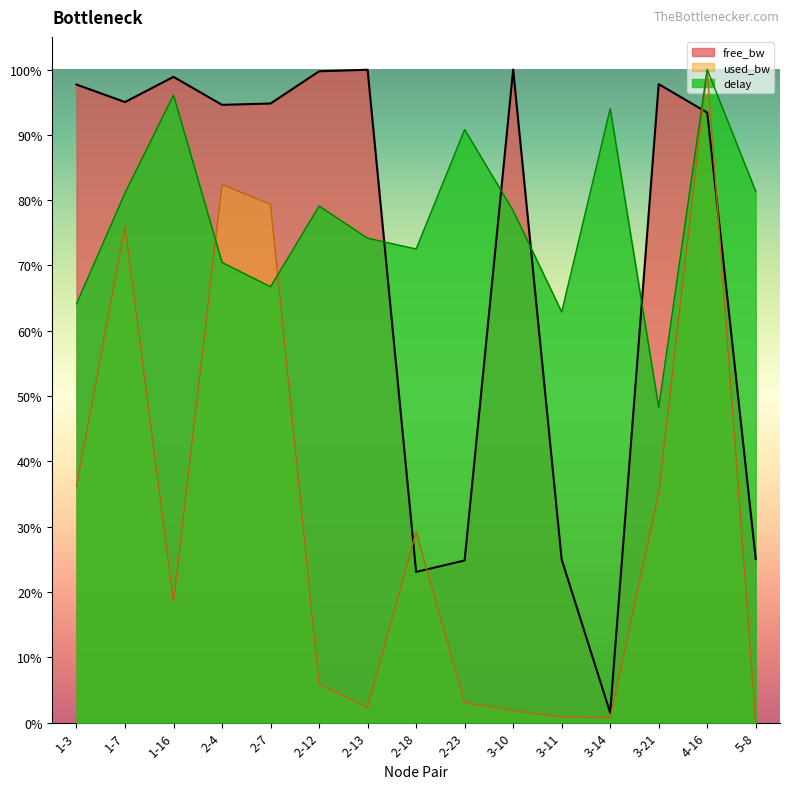

What are all the series names shown in the legend?

free_bw, used_bw, delay